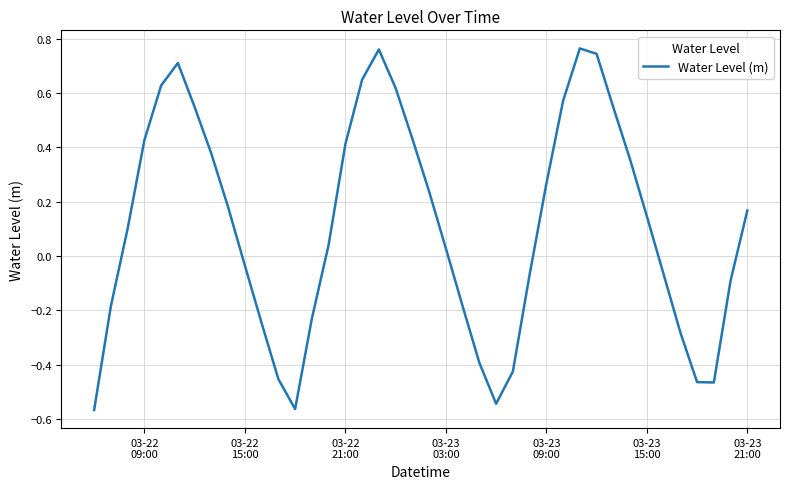

Reading left to right, transcribe all the data shown in this chart.

-0.6	-0.2	0.1	0.4	0.6	0.7	0.5	0.4	0.2	-0.0	-0.2	-0.5	-0.6	-0.2	0.0	0.4	0.6	0.8	0.6	0.4	0.2	0.0	-0.2	-0.4	-0.5	-0.4	-0.1	0.3	0.6	0.8	0.7	0.5	0.4	0.1	-0.1	-0.3	-0.5	-0.5	-0.1	0.2